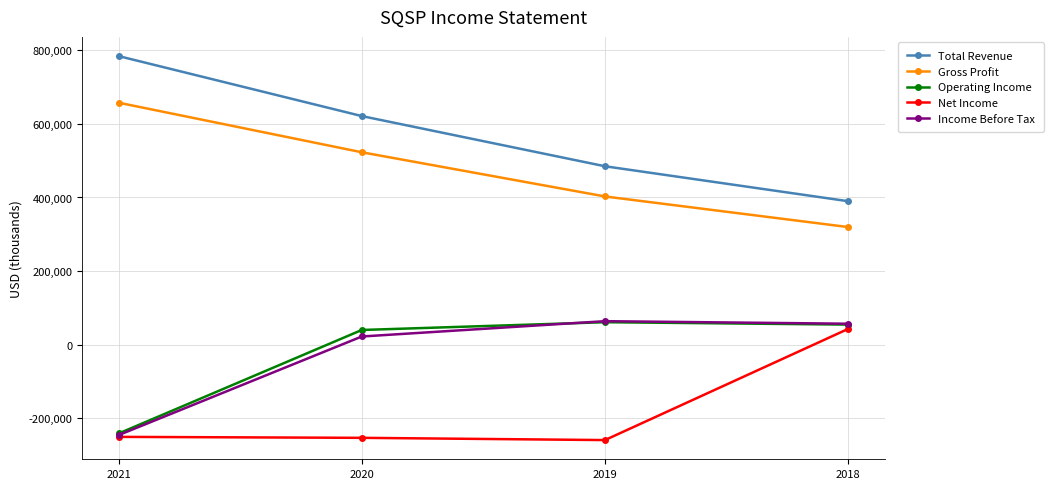

What is the sum of all Gross Profit values?

1902700